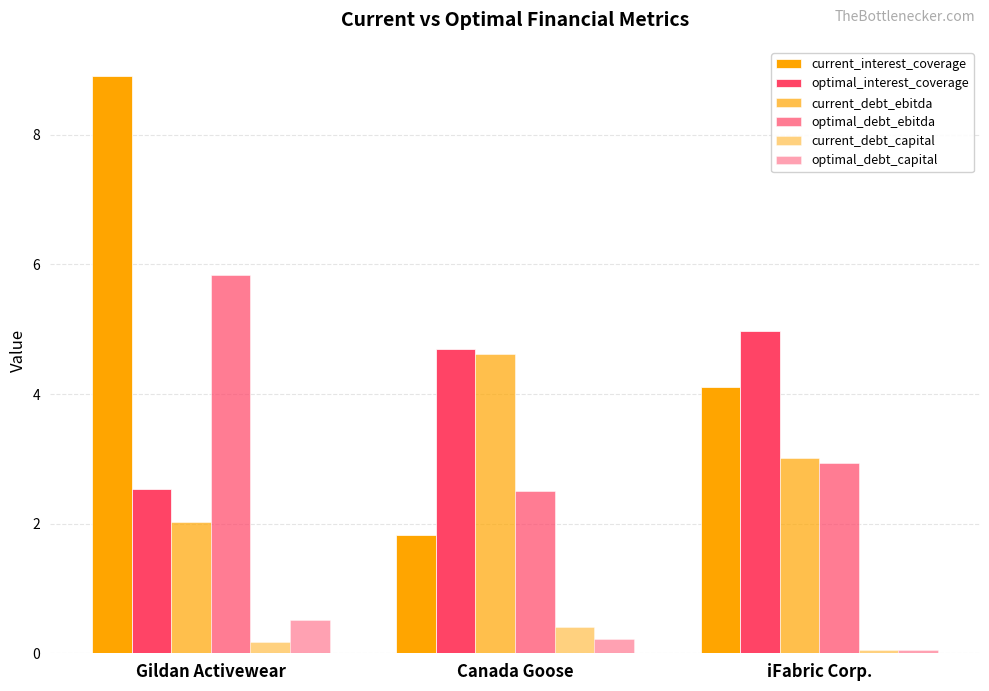

Rank the series by their maximum value, from highest to lowest.

current_interest_coverage, optimal_debt_ebitda, optimal_interest_coverage, current_debt_ebitda, optimal_debt_capital, current_debt_capital